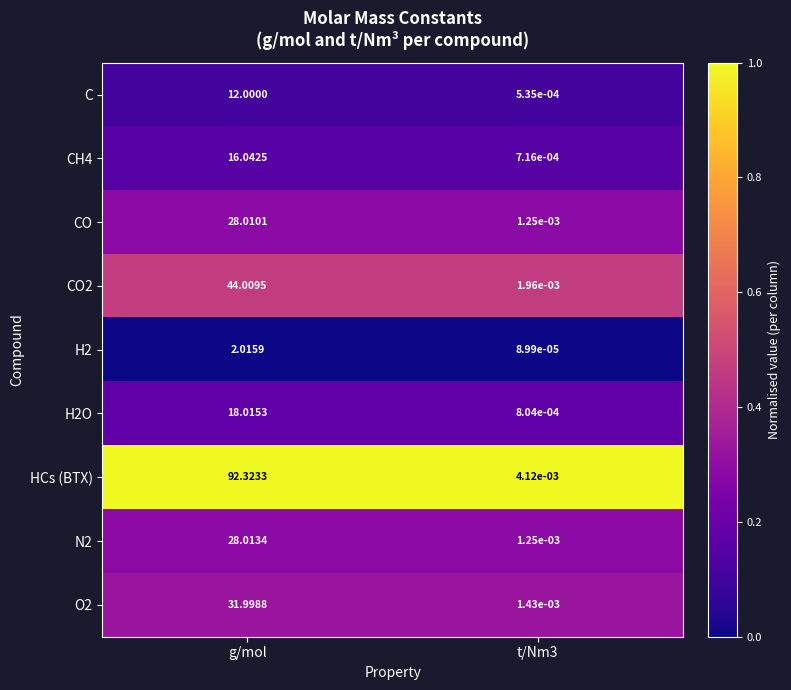

Which series has the largest range (max minus min)?

HCs (BTX)